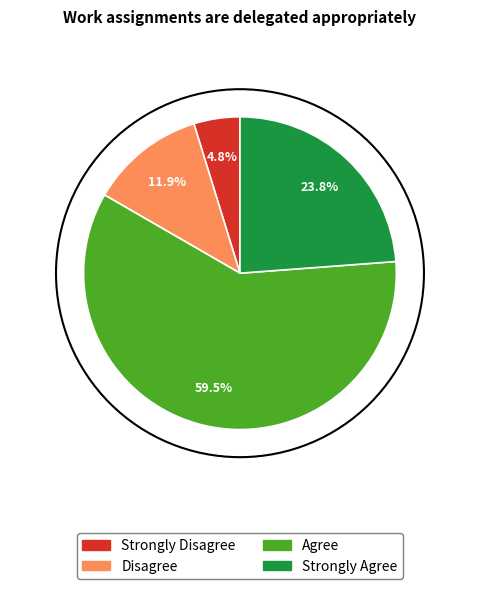

What percentage is the Strongly Agree slice, to the nearest percent?

24%